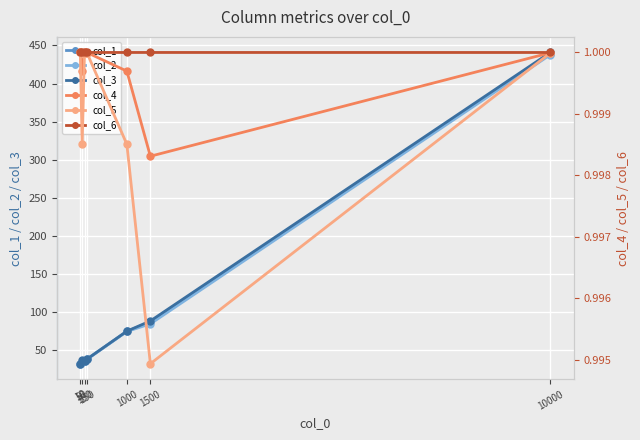

Is the value of col_3 at 10 greater than the value of col_2 at 10?

Yes